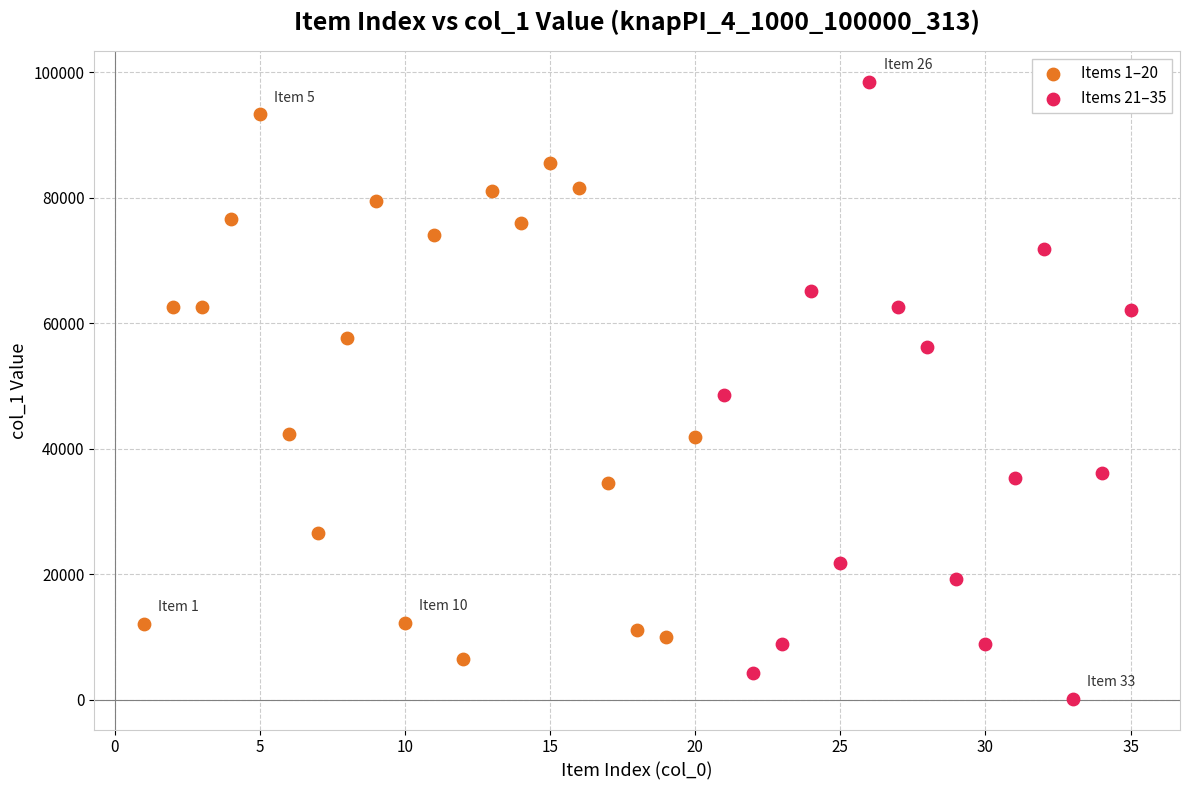

Which series has the largest Y range (max minus min)?

Items 21–35